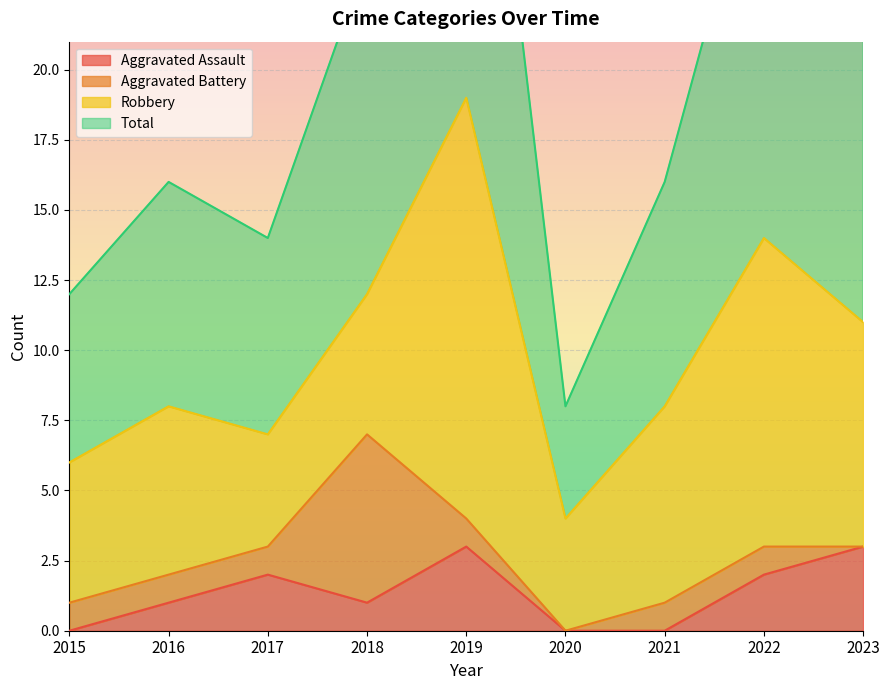

What is the sum of all Total values?

179